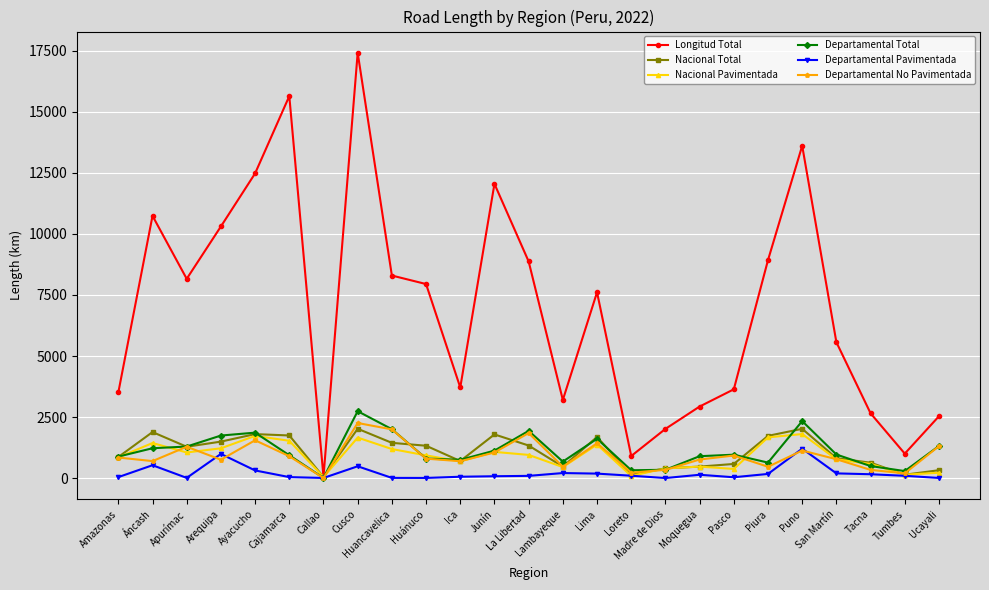

How many lines are shown in the chart?

6